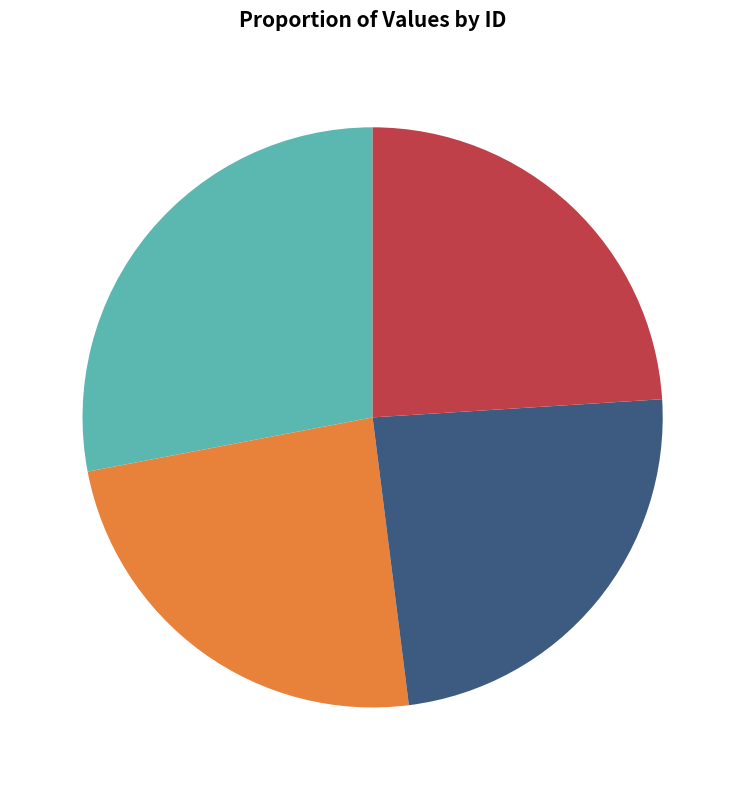

Approximately how many times larger is the value at 962428 compared to 962429?

1.0